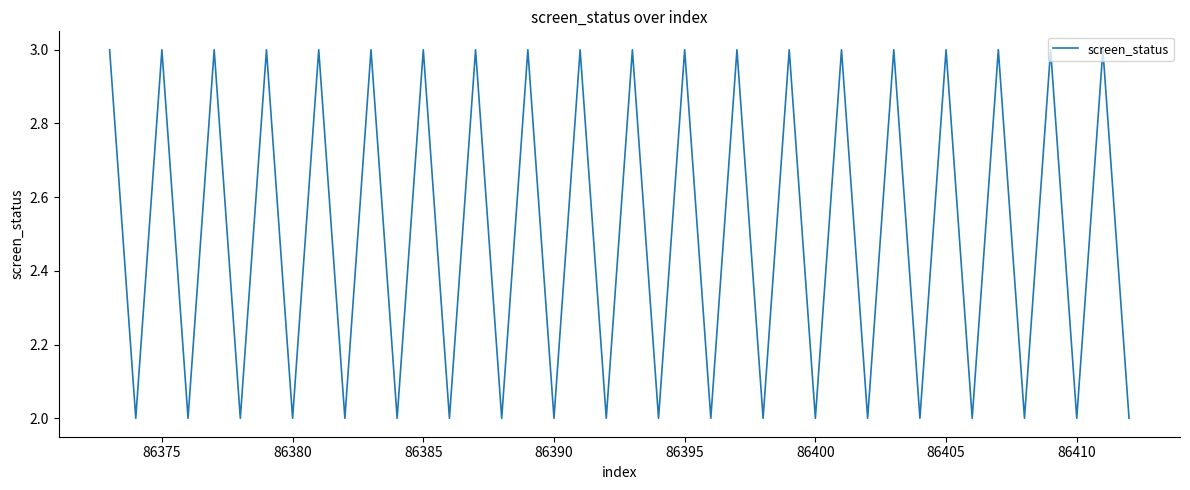

Reading left to right, what are all the values shown in this chart?

3	2	3	2	3	2	3	2	3	2	3	2	3	2	3	2	3	2	3	2	3	2	3	2	3	2	3	2	3	2	3	2	3	2	3	2	3	2	3	2